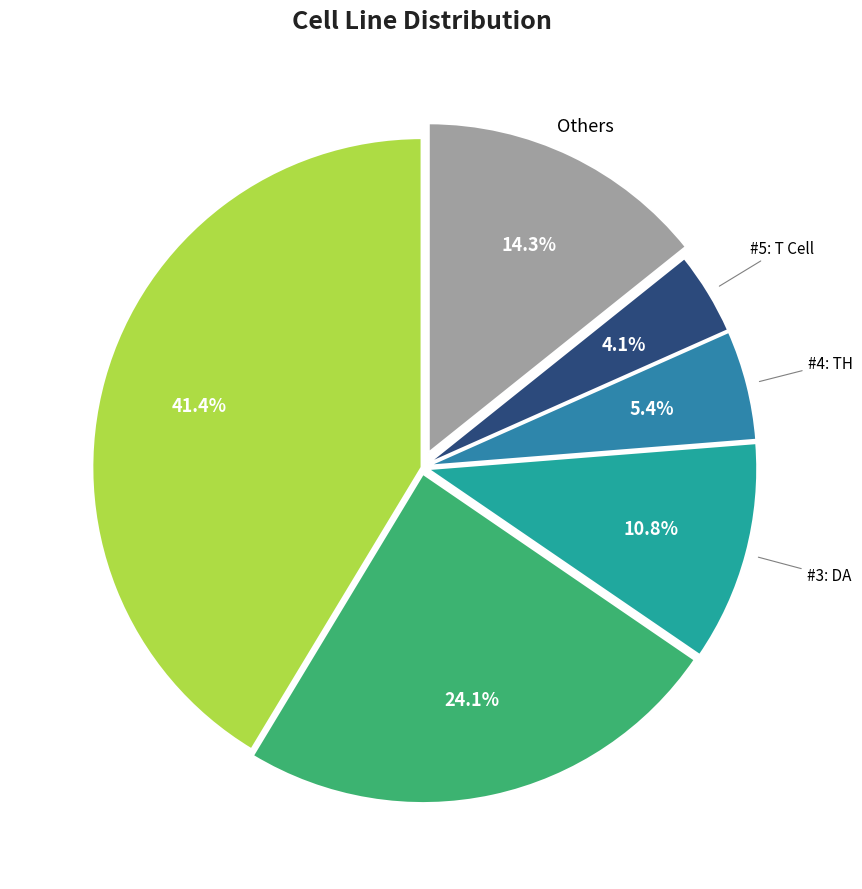

What is the smallest slice in the pie chart?

T-cell